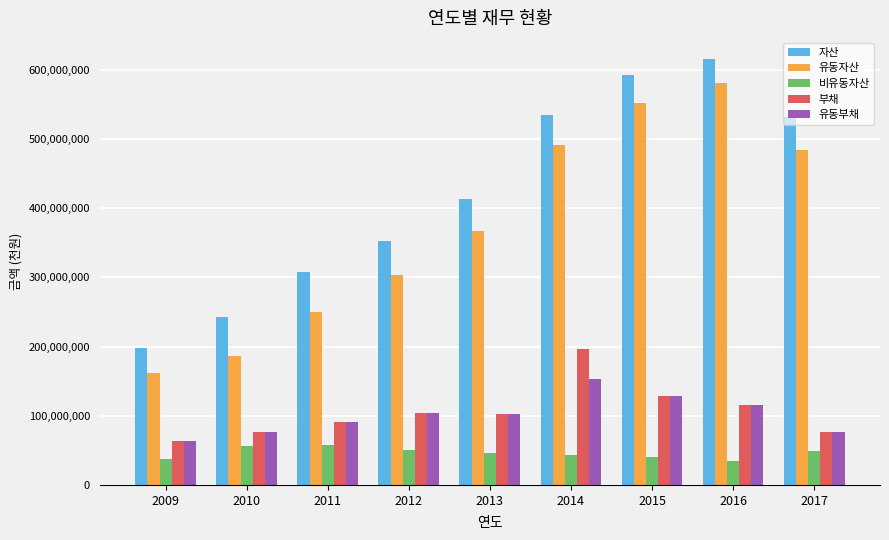

What is the maximum value for 부채?

195863918